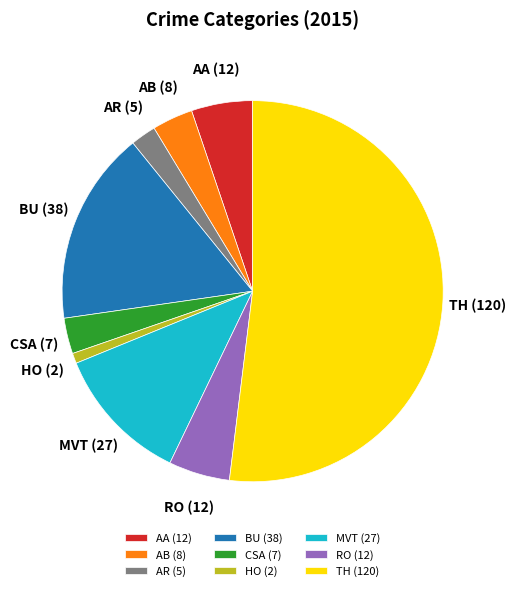

The AA (12) slice represents 5% of the pie. True or false?

True